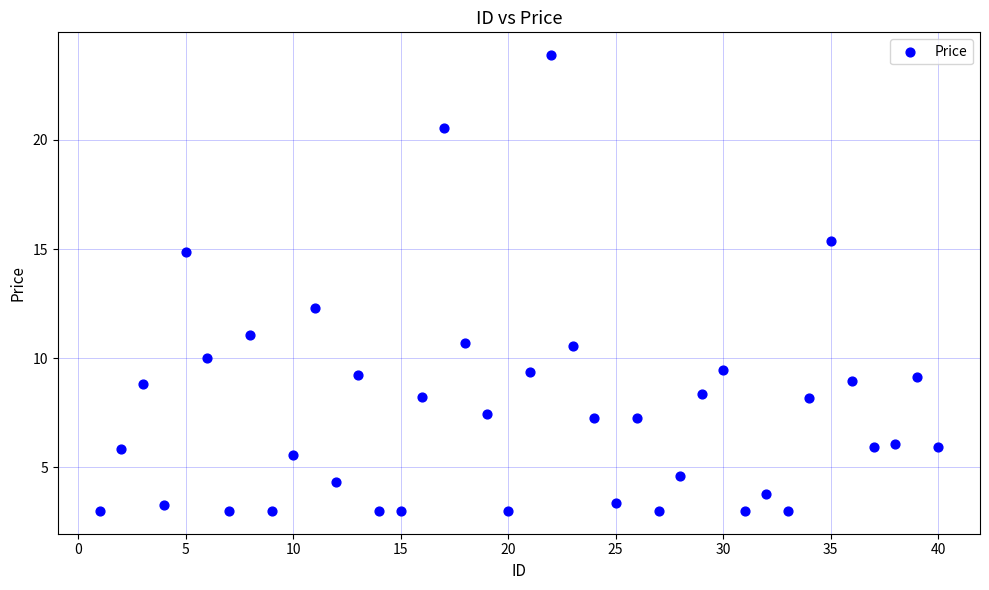

What Y value in the scatter plot is closest to 13?

12.3